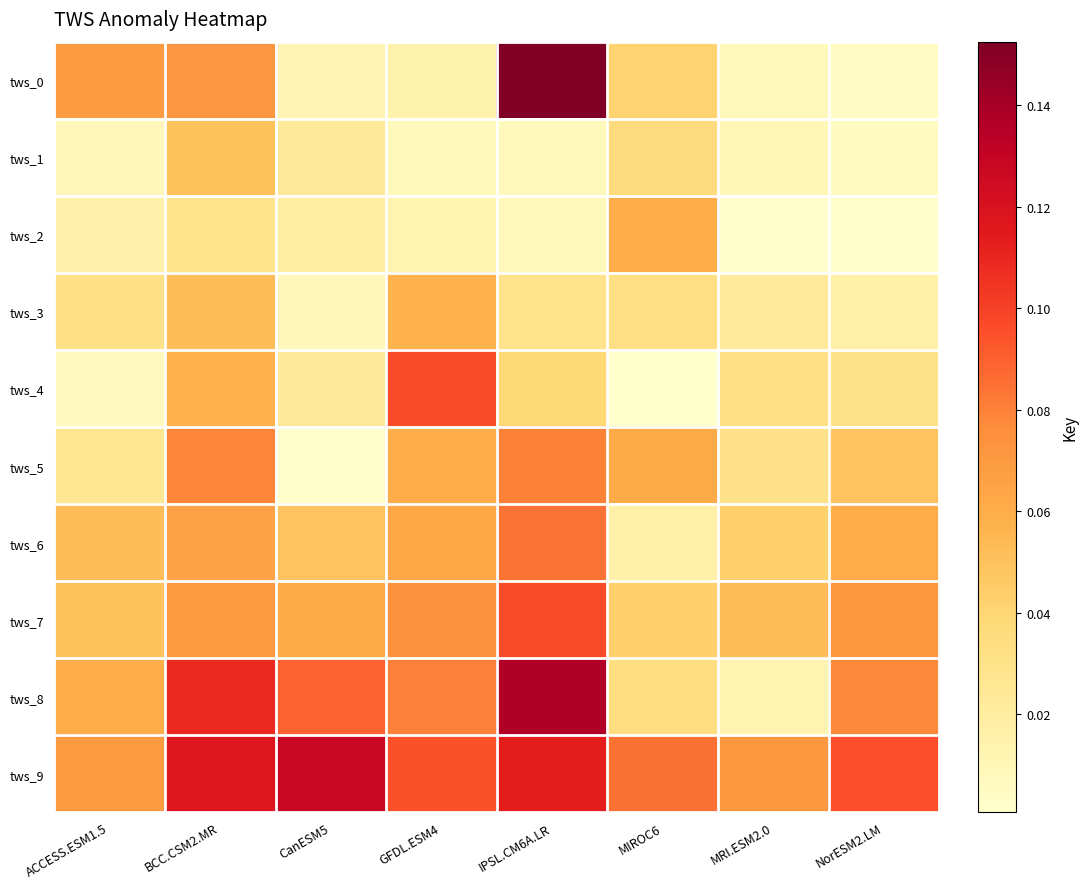

Reading left to right, extract all data points from this chart.

tws_0: ACCESS.ESM1.5=0.1	BCC.CSM2.MR=0.1	CanESM5=0.0	GFDL.ESM4=0.0	IPSL.CM6A.LR=0.2	MIROC6=0.0	MRI.ESM2.0=0.0	NorESM2.LM=0.0
tws_1: ACCESS.ESM1.5=0.0	BCC.CSM2.MR=0.0	CanESM5=0.0	GFDL.ESM4=0.0	IPSL.CM6A.LR=0.0	MIROC6=0.0	MRI.ESM2.0=0.0	NorESM2.LM=0.0
tws_2: ACCESS.ESM1.5=0.0	BCC.CSM2.MR=0.0	CanESM5=0.0	GFDL.ESM4=0.0	IPSL.CM6A.LR=0.0	MIROC6=0.1	MRI.ESM2.0=0.0	NorESM2.LM=0.0
tws_3: ACCESS.ESM1.5=0.0	BCC.CSM2.MR=0.1	CanESM5=0.0	GFDL.ESM4=0.1	IPSL.CM6A.LR=0.0	MIROC6=0.0	MRI.ESM2.0=0.0	NorESM2.LM=0.0
tws_4: ACCESS.ESM1.5=0.0	BCC.CSM2.MR=0.1	CanESM5=0.0	GFDL.ESM4=0.1	IPSL.CM6A.LR=0.0	MIROC6=0.0	MRI.ESM2.0=0.0	NorESM2.LM=0.0
tws_5: ACCESS.ESM1.5=0.0	BCC.CSM2.MR=0.1	CanESM5=0.0	GFDL.ESM4=0.1	IPSL.CM6A.LR=0.1	MIROC6=0.1	MRI.ESM2.0=0.0	NorESM2.LM=0.0
tws_6: ACCESS.ESM1.5=0.1	BCC.CSM2.MR=0.1	CanESM5=0.0	GFDL.ESM4=0.1	IPSL.CM6A.LR=0.1	MIROC6=0.0	MRI.ESM2.0=0.0	NorESM2.LM=0.1
tws_7: ACCESS.ESM1.5=0.0	BCC.CSM2.MR=0.1	CanESM5=0.1	GFDL.ESM4=0.1	IPSL.CM6A.LR=0.1	MIROC6=0.0	MRI.ESM2.0=0.1	NorESM2.LM=0.1
tws_8: ACCESS.ESM1.5=0.1	BCC.CSM2.MR=0.1	CanESM5=0.1	GFDL.ESM4=0.1	IPSL.CM6A.LR=0.1	MIROC6=0.0	MRI.ESM2.0=0.0	NorESM2.LM=0.1
tws_9: ACCESS.ESM1.5=0.1	BCC.CSM2.MR=0.1	CanESM5=0.1	GFDL.ESM4=0.1	IPSL.CM6A.LR=0.1	MIROC6=0.1	MRI.ESM2.0=0.1	NorESM2.LM=0.1